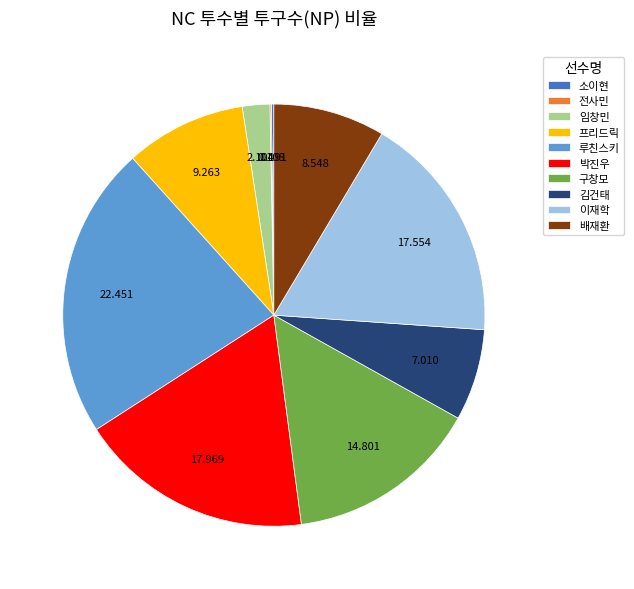

Which category has the biggest portion of the pie?

루친스키